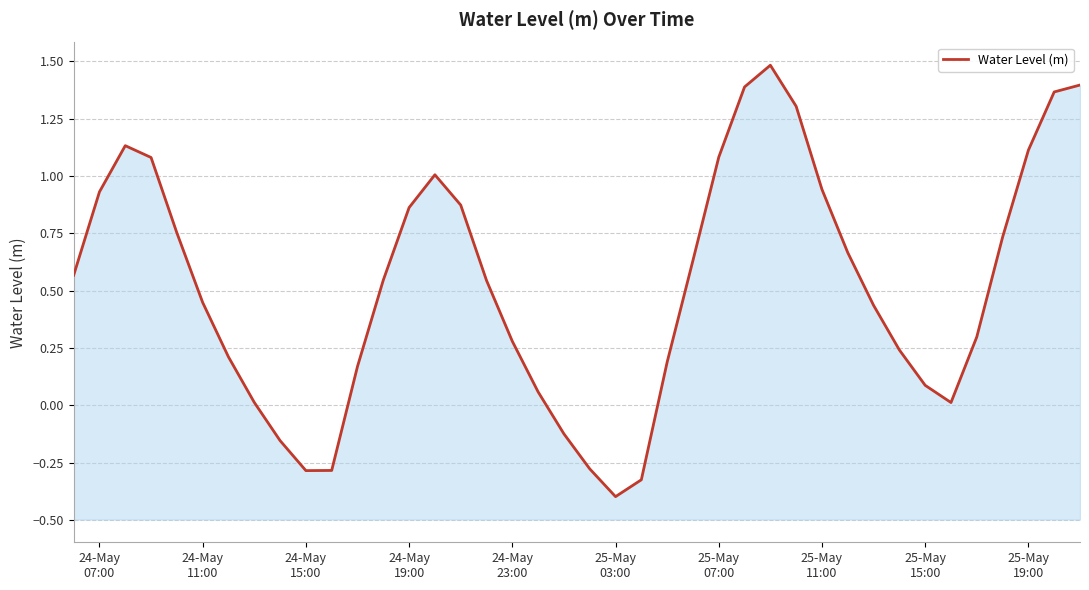

Does the chart have visible grid lines?

Yes